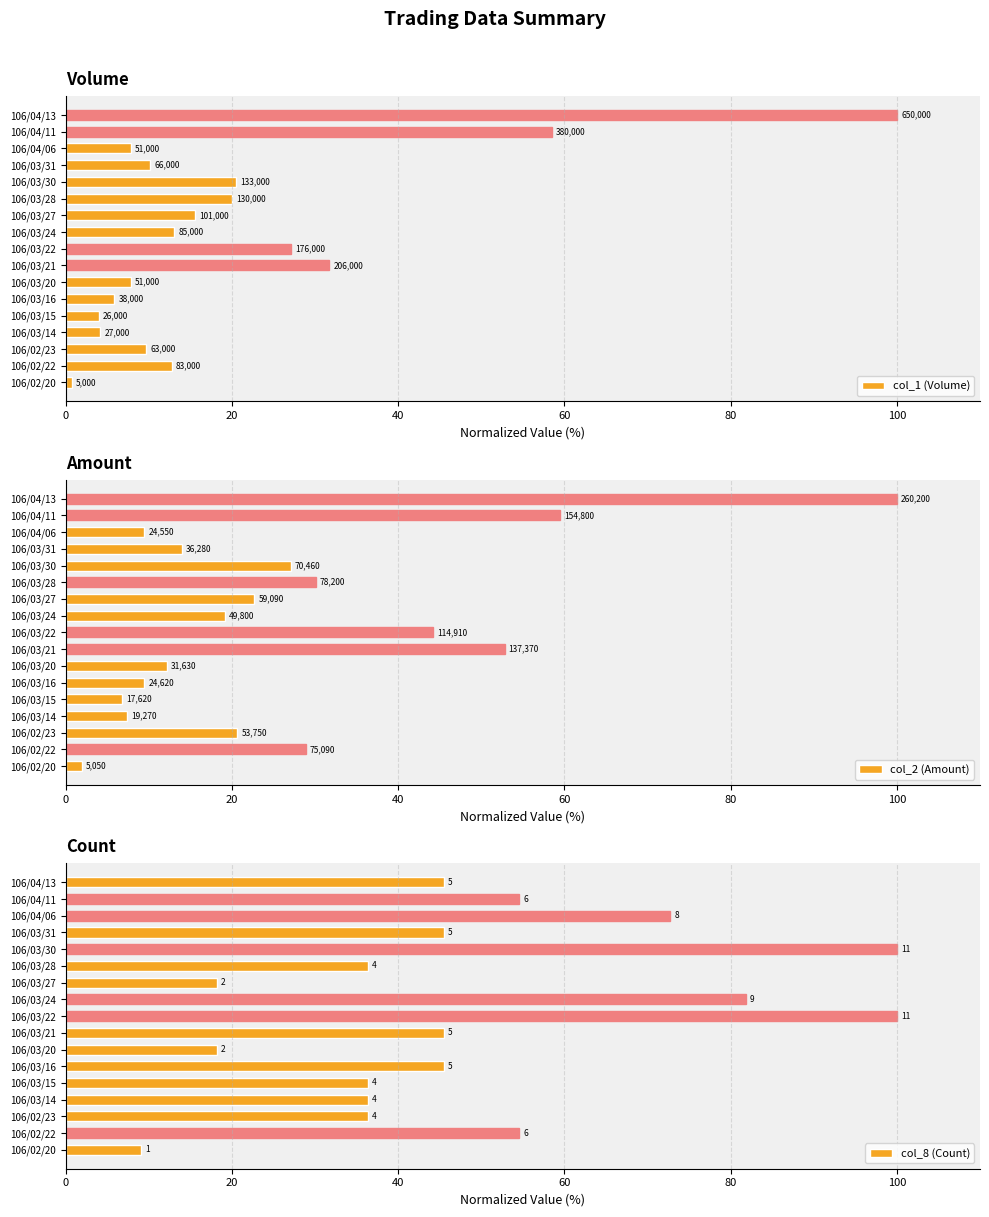

How many bars are there in total?

51